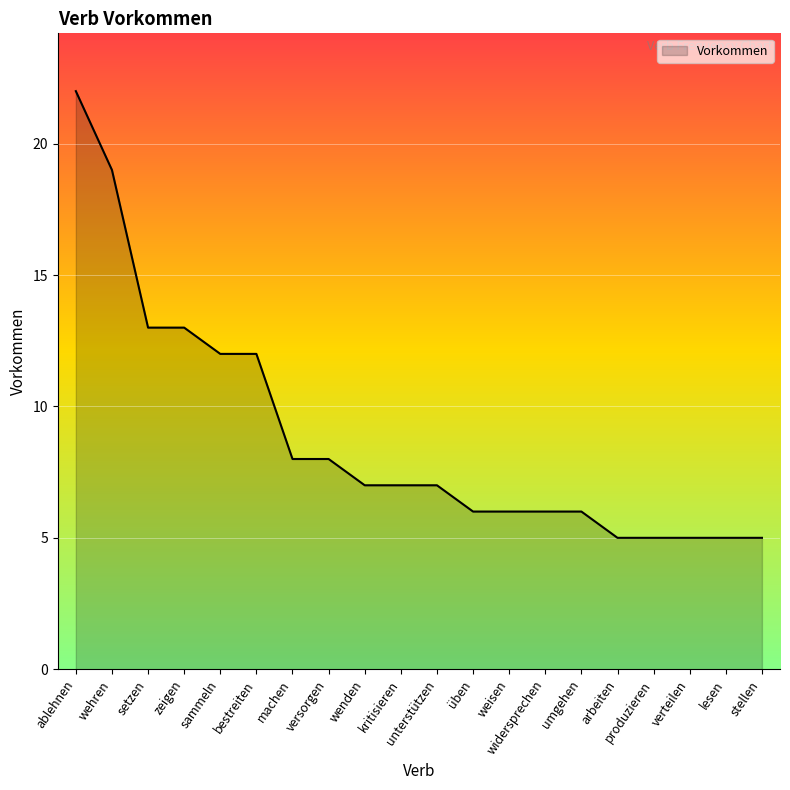

What is the greatest value displayed?

22